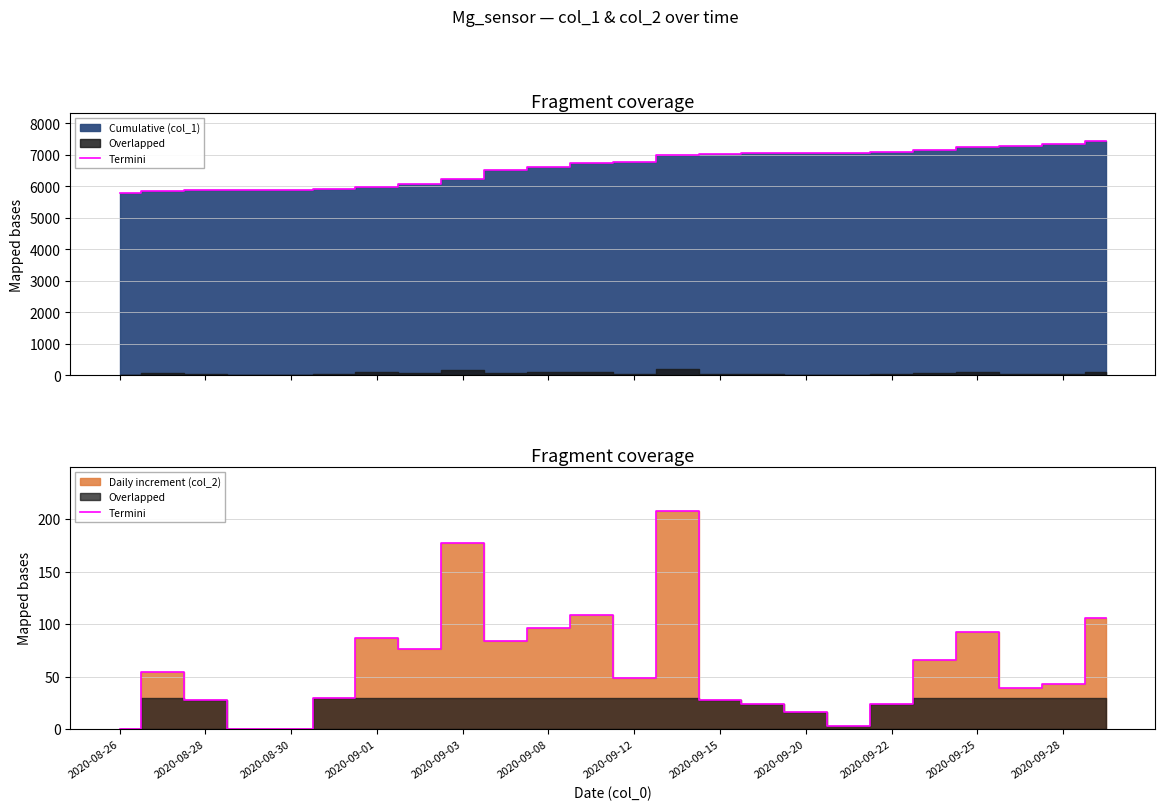

Where is the data nearest to the value 104?

23